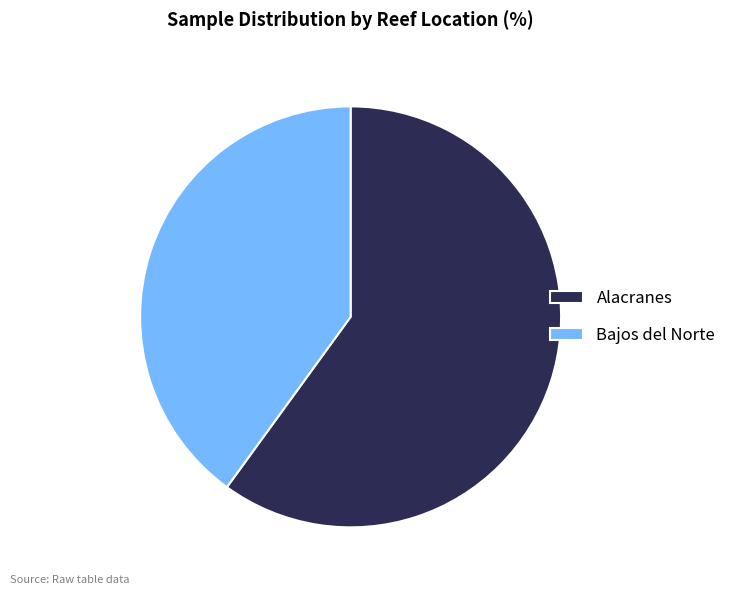

Does Bajos del Norte represent more than half of the total?

No